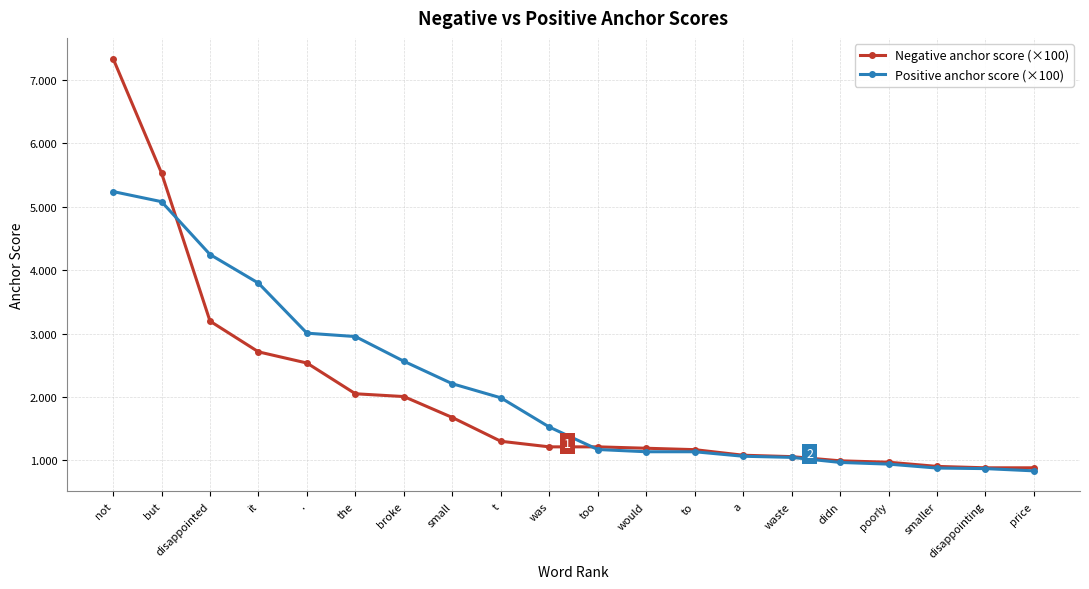

At which label does Positive anchor score (×100) first exceed 1?

not